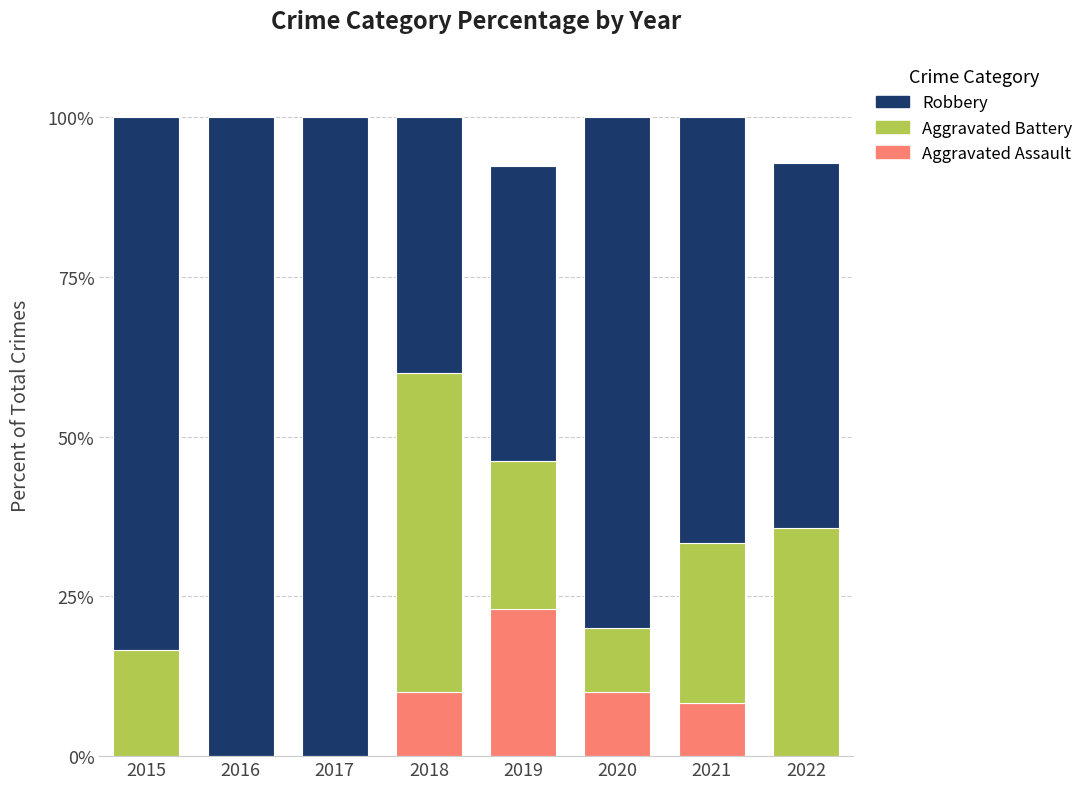

Are the bars grouped side by side (vs. stacked)?

No